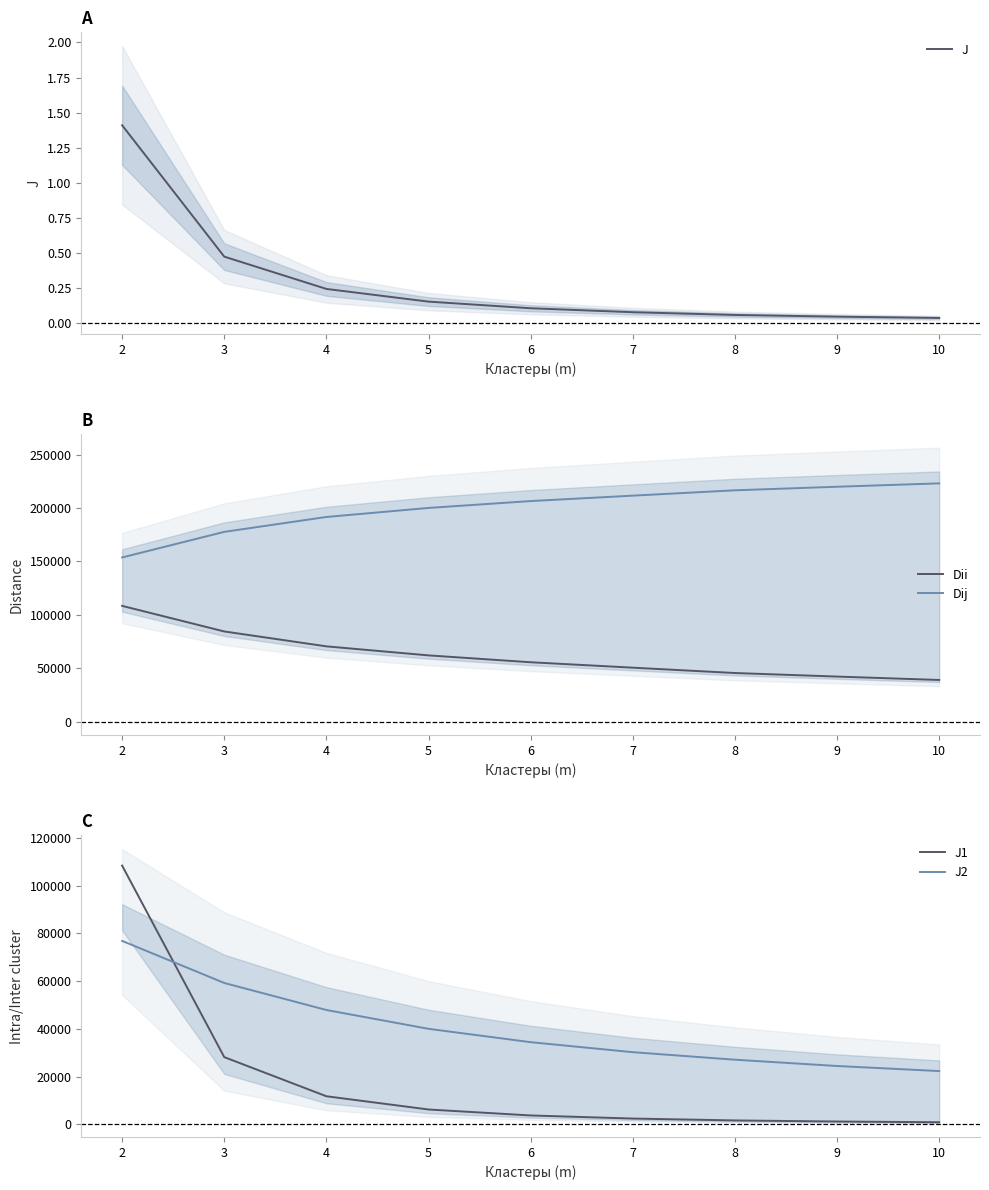

What is the value of the Dii point at the 3rd from the left?

70508.7